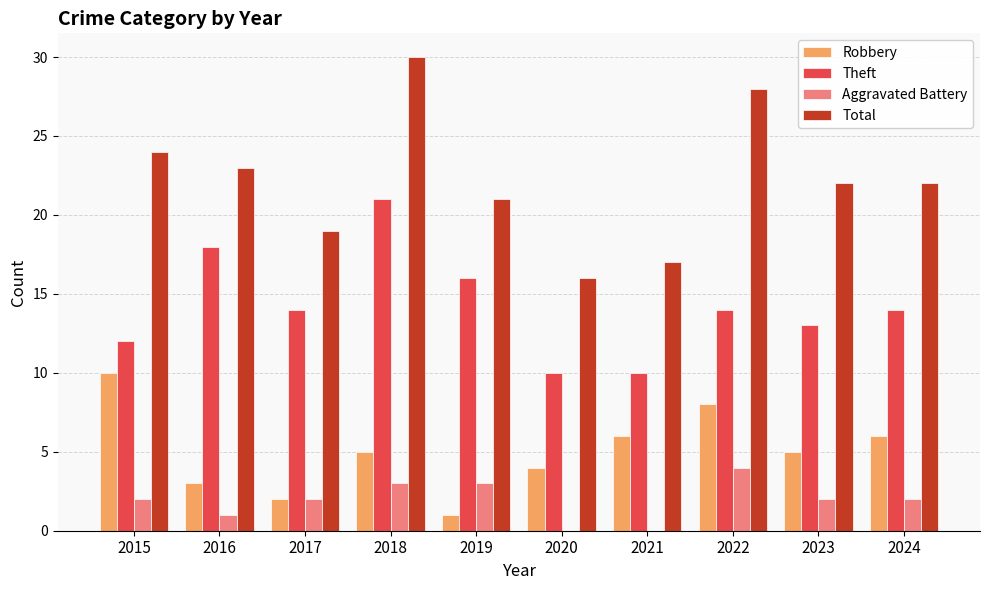

True or false: Total has a value of 40 at 2018.

False